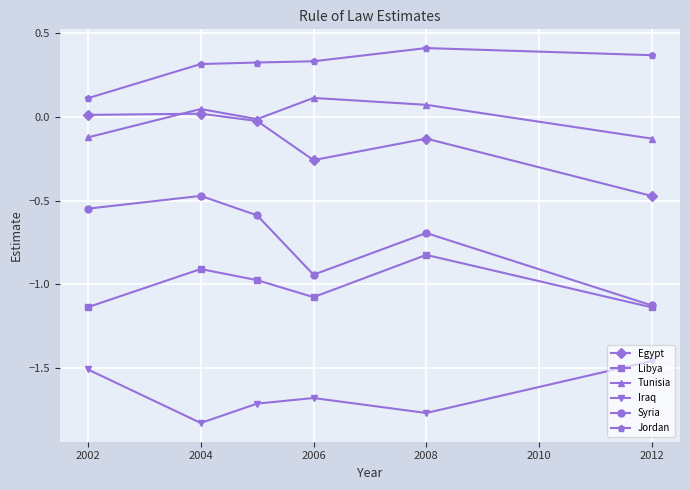

True or false: Iraq and Tunisia intersect in this chart.

False